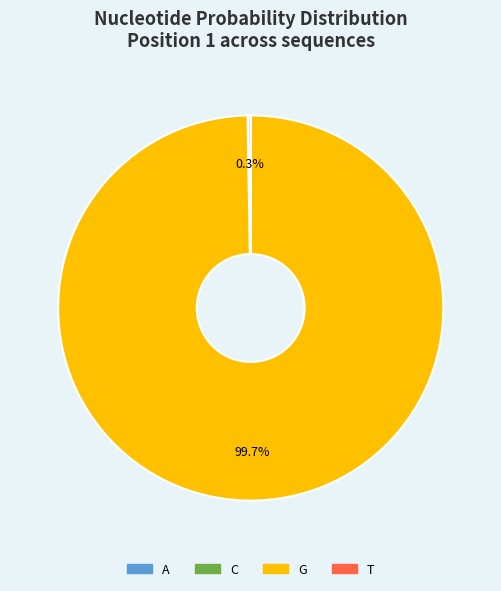

How much of the chart is everything except G?

0.3%